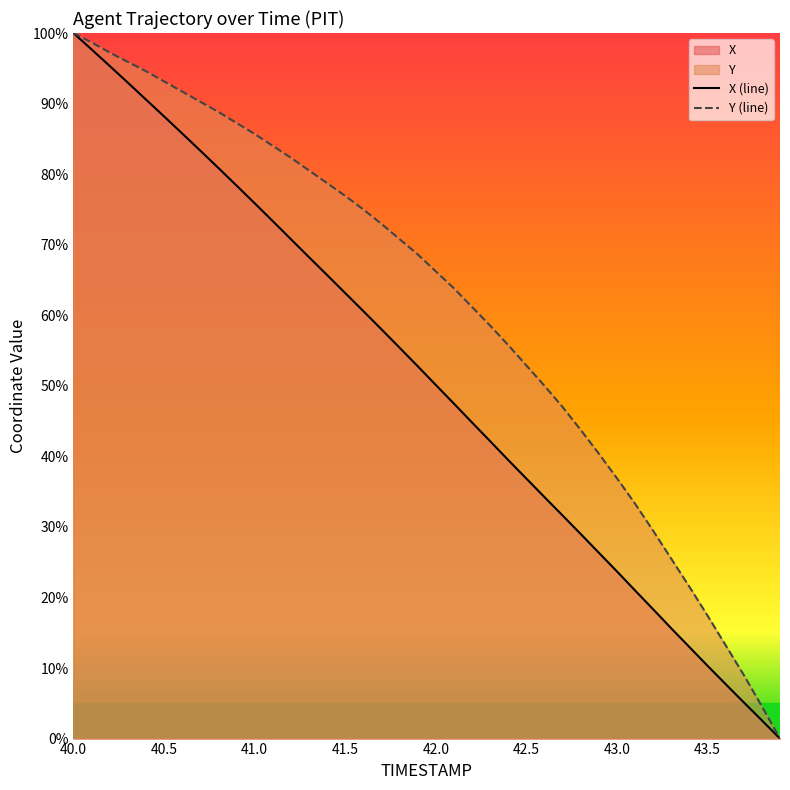

What is the label of the 40th point from the right?

40.0